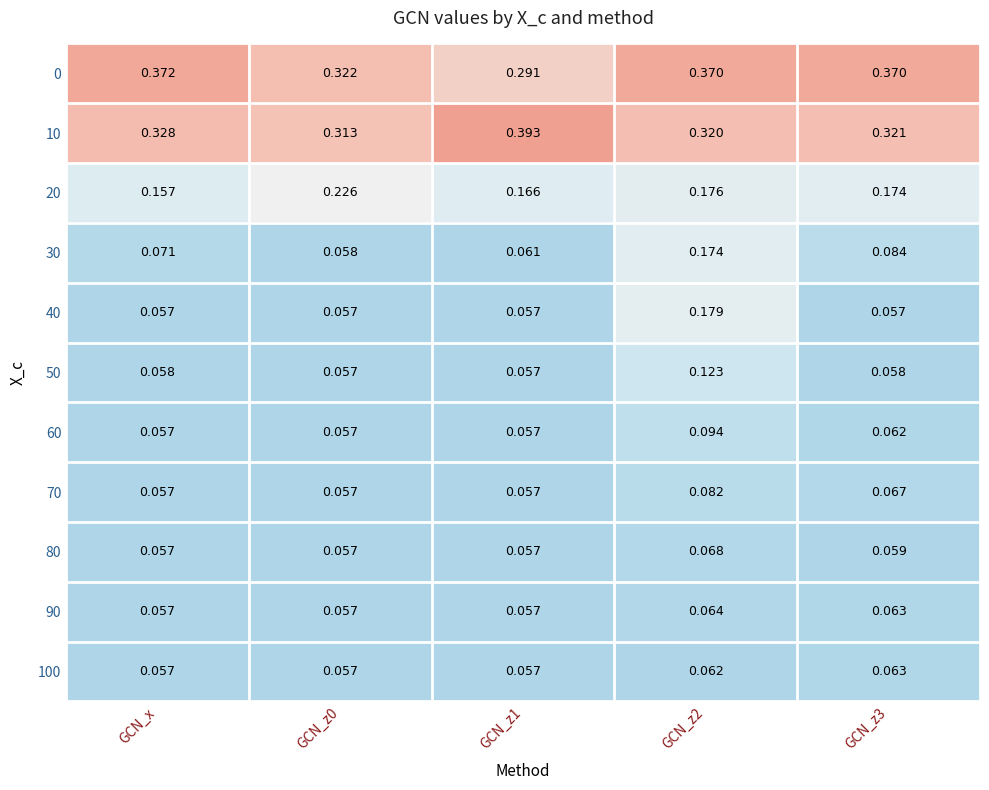

Is the value of 70 at GCN_z3 greater than the value of 40 at GCN_z0?

Yes